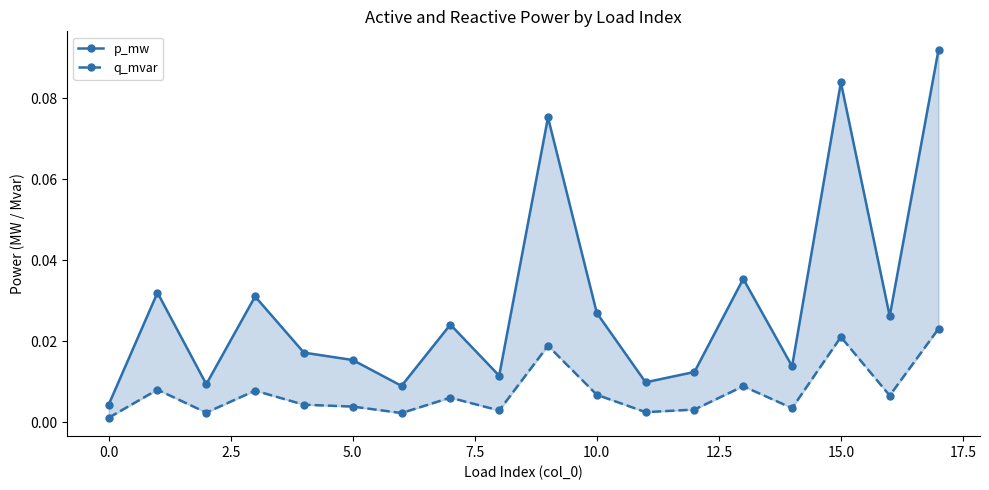

What are all the series names shown in the legend?

p_mw, q_mvar